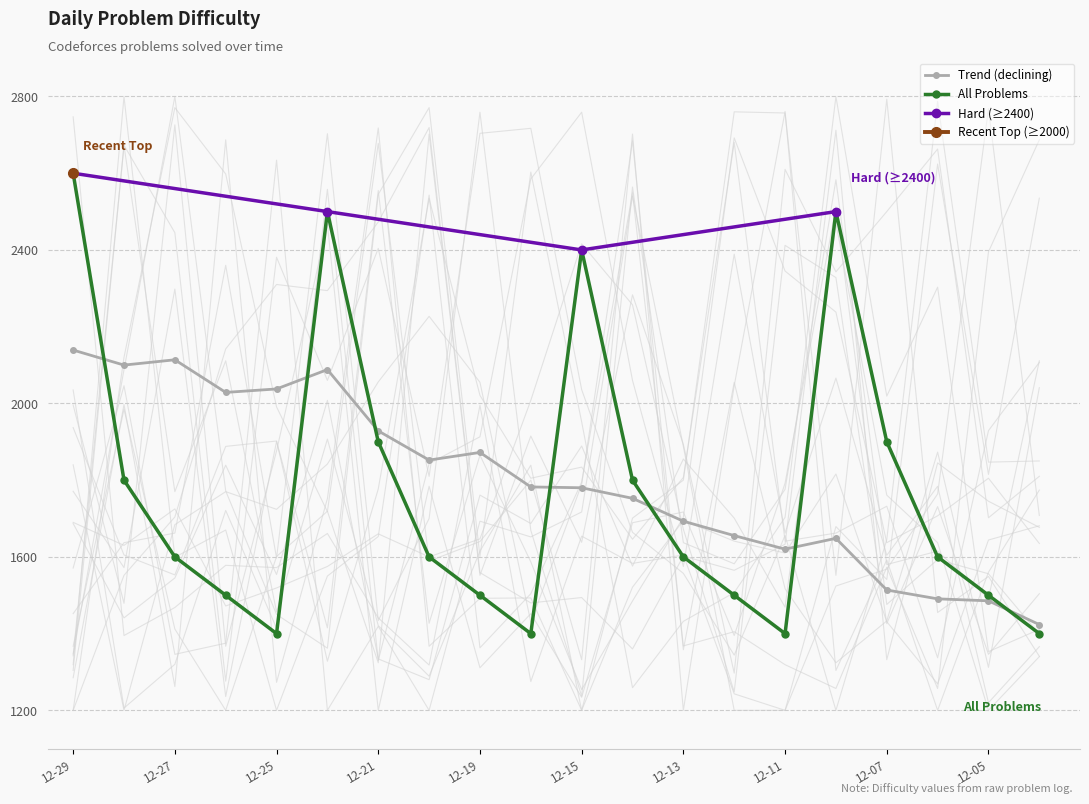

What is the minimum value for All Problems?

1400.0